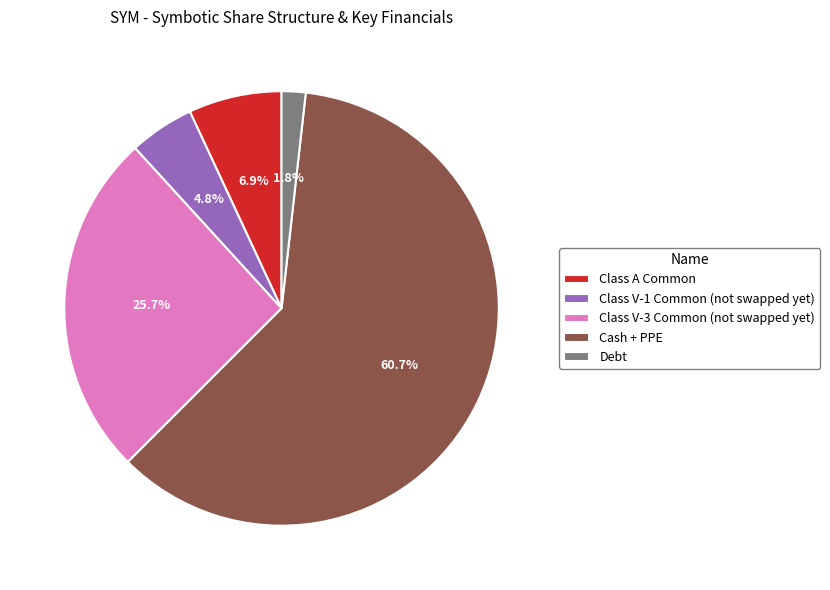

To the nearest percent, what is the difference between the Class V-3 Common (not swapped yet) and Class A Common slice percentages?

19%